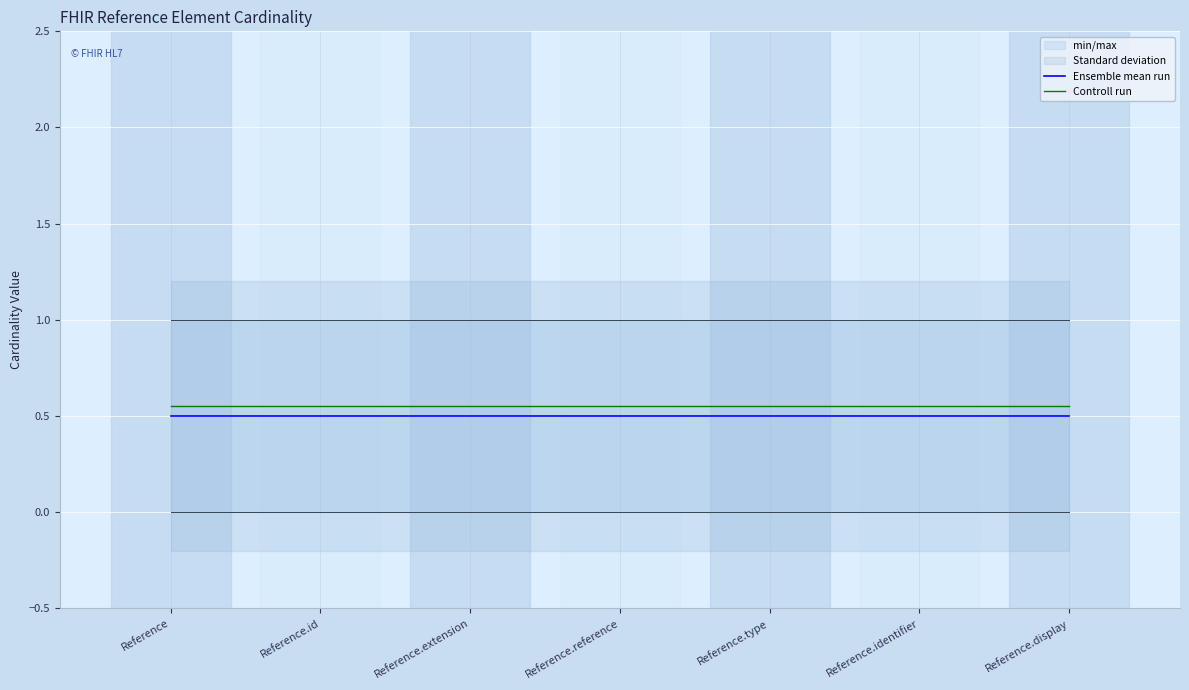

How many lines are shown in the chart?

2